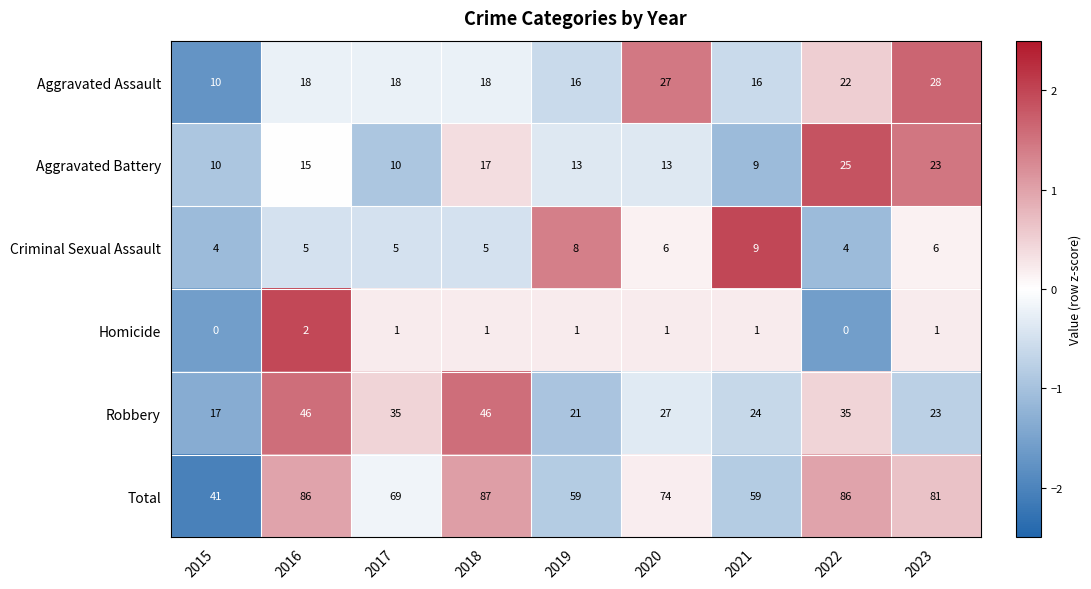

At how many categories does at least one series exceed 46?

8